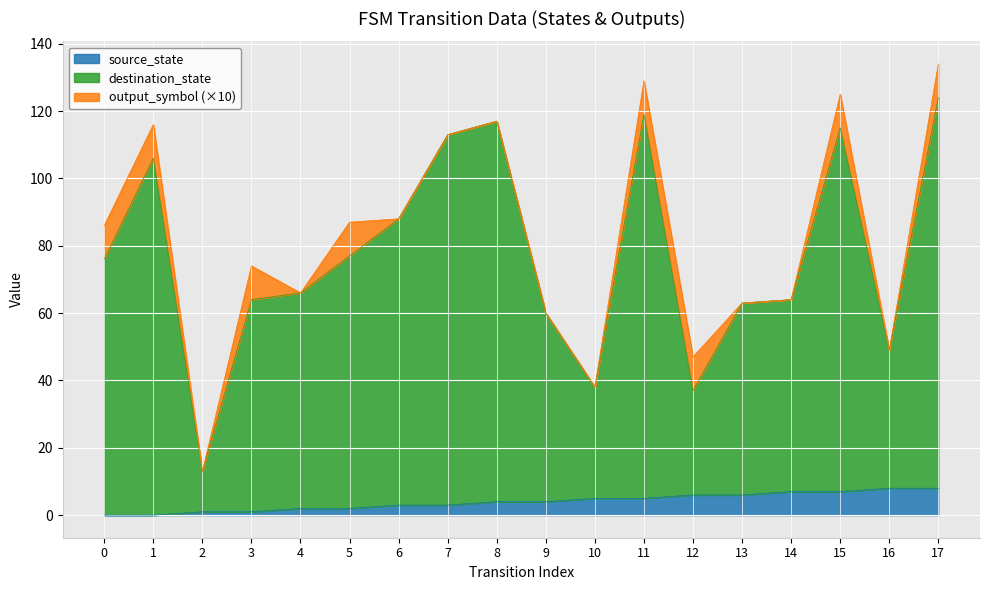

The source_state series shows 14 at 16. True or false?

False